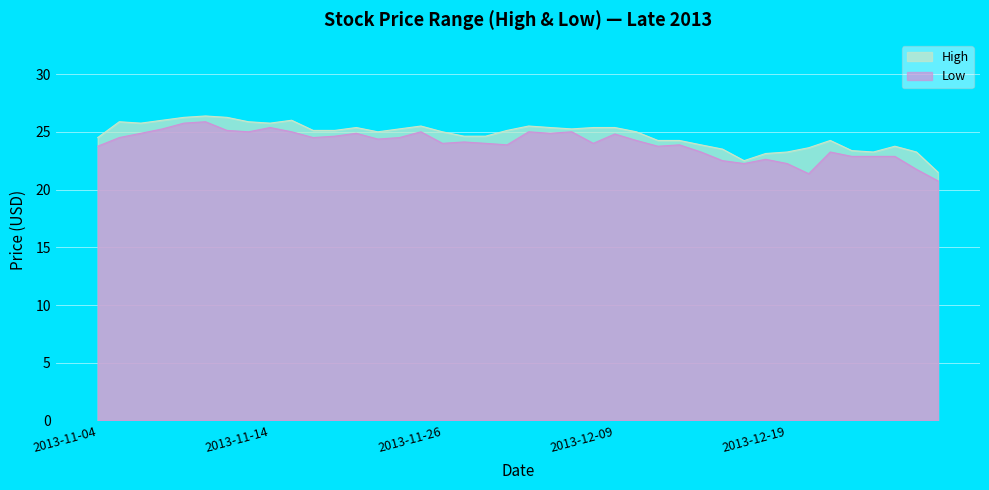

What is the label of the 4th point from the left?

2013-11-07